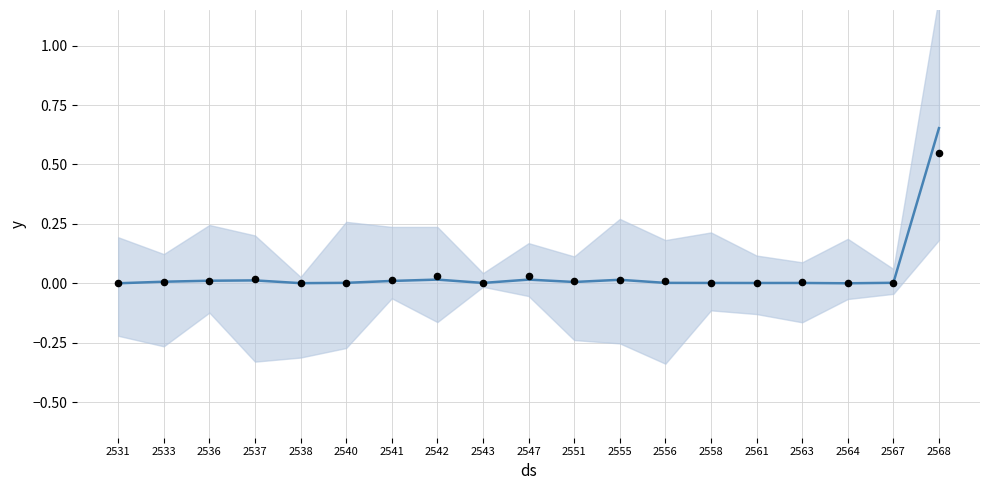

At how many categories does at least one series exceed 0?

18